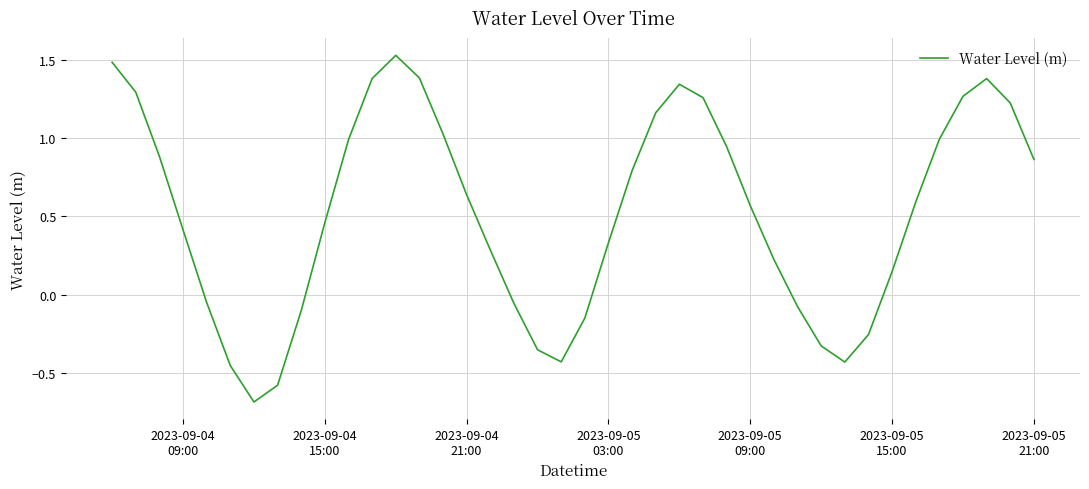

What is the difference between the maximum and minimum values?

2.2